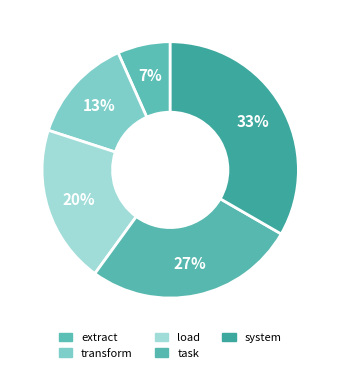

True or false: transform accounts for 13% of the total.

True